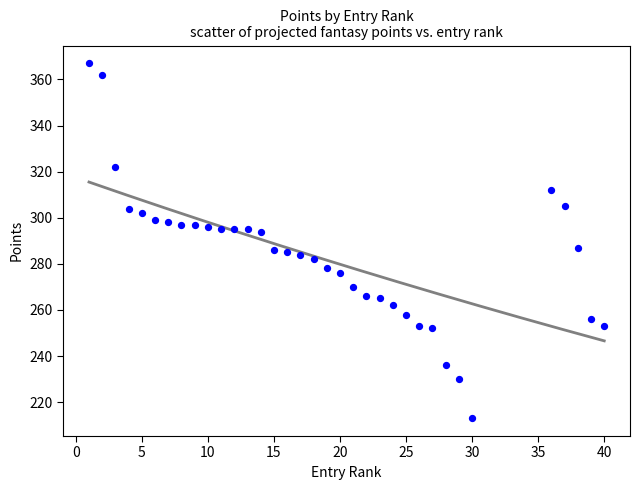

What is the range of Y values (max minus min)?

154